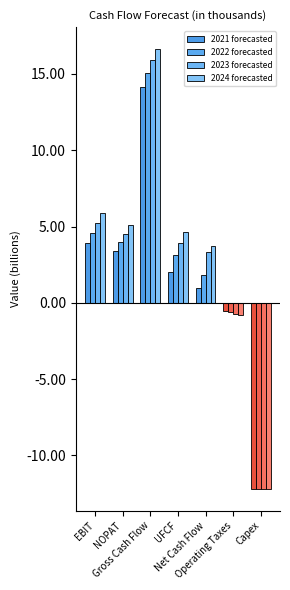

Count the number of data series in this chart.

4